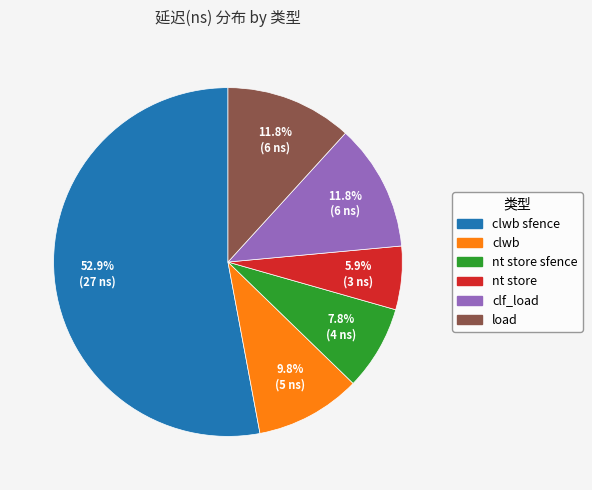

What percentage is the clwb slice, to the nearest percent?

10%